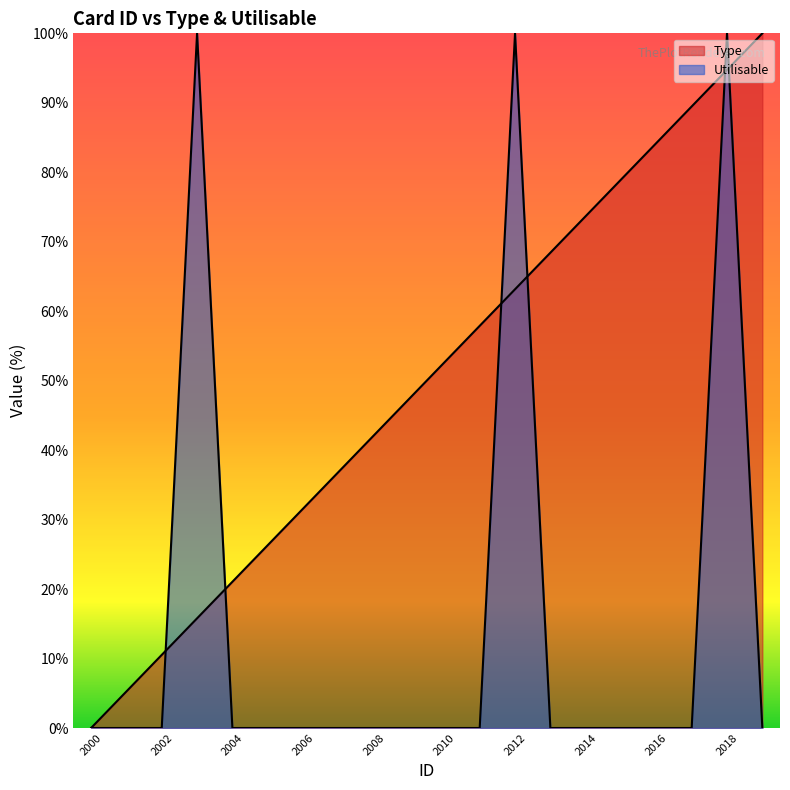

What is the total value across all series at 2003?

115.8